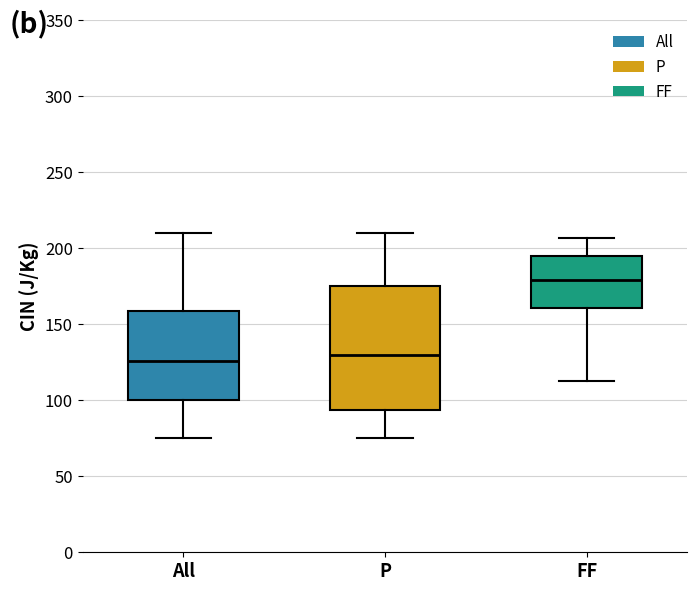

Where is the lower edge of the box for P on the y-axis? The values are not printed on the chart, so give them approximately, as read against the axis.

95